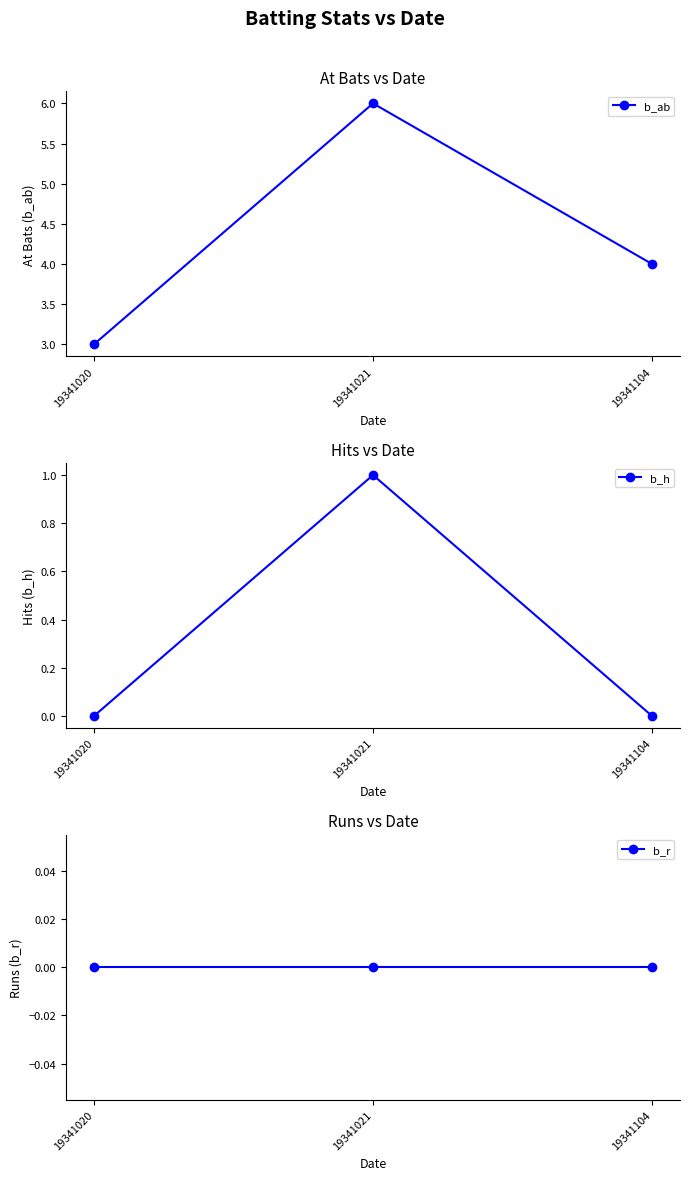

Is the value of b_r at 19341020 greater than the value of b_h at 19341104?

No